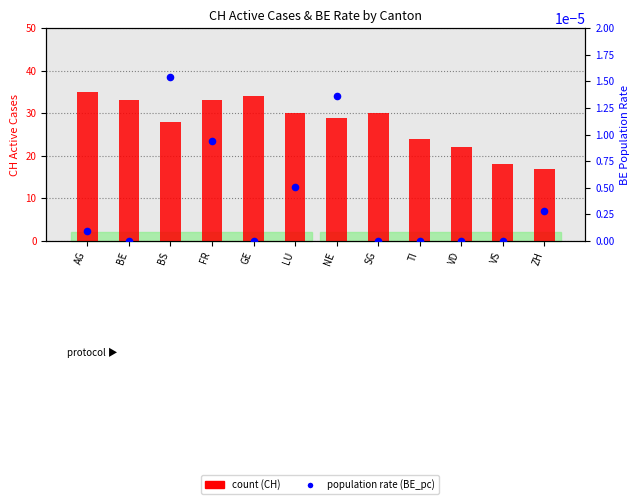

Is the value of count at BE greater than the value of population rate (BE_pc) at NE?

Yes